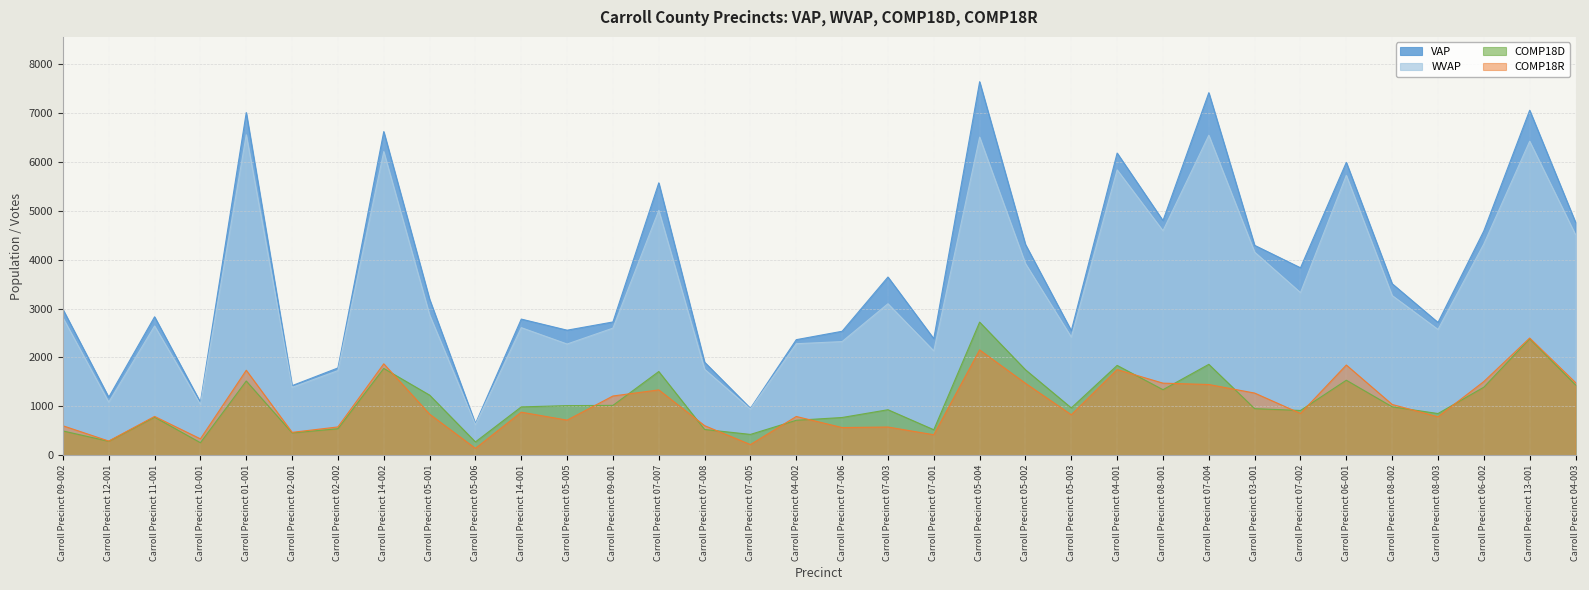

What is the label of the 23rd point from the left?

Carroll Precinct 05-003